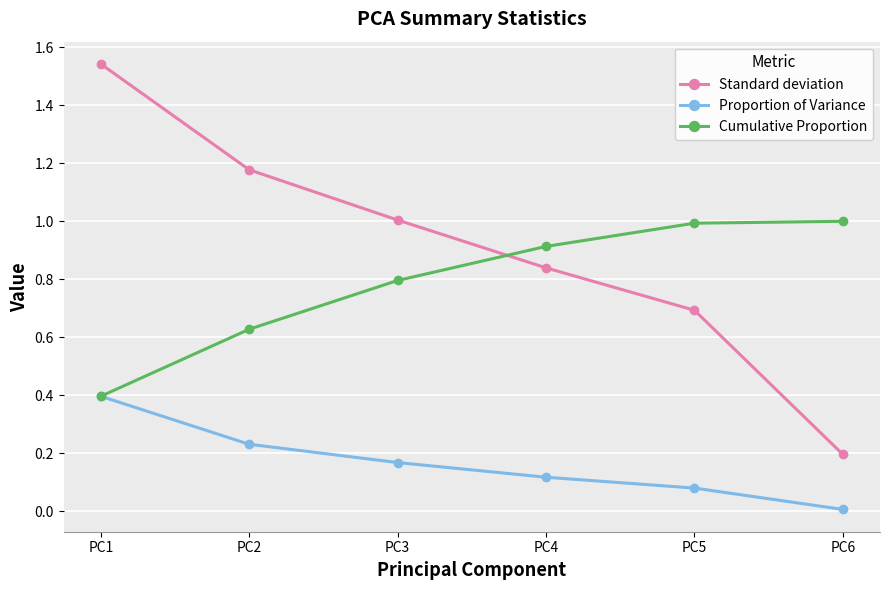

Is the value of Proportion of Variance at PC6 greater than the value of Cumulative Proportion at PC6?

No